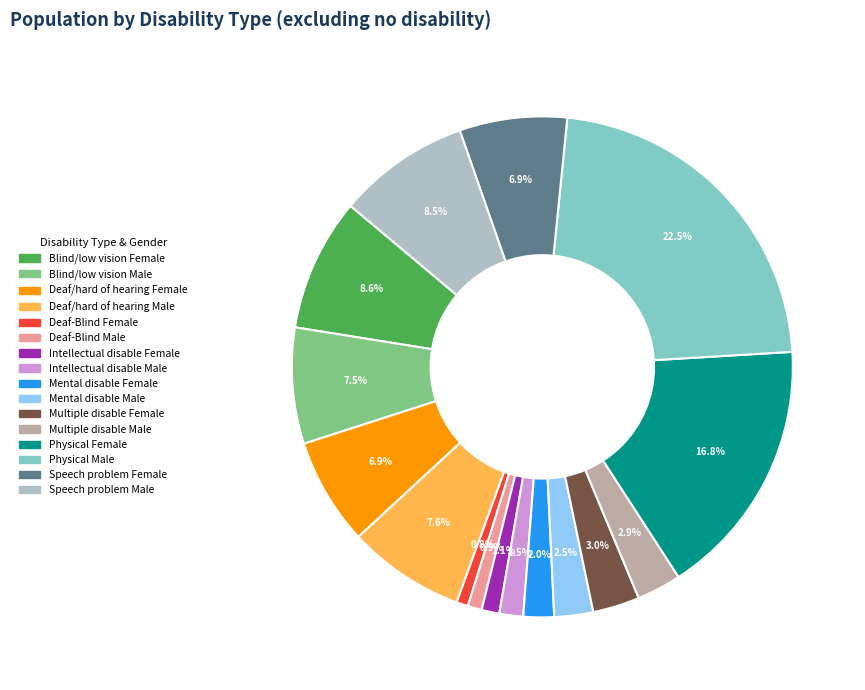

Do Mental disable Female and Multiple disable Male together represent more than half of the pie?

No